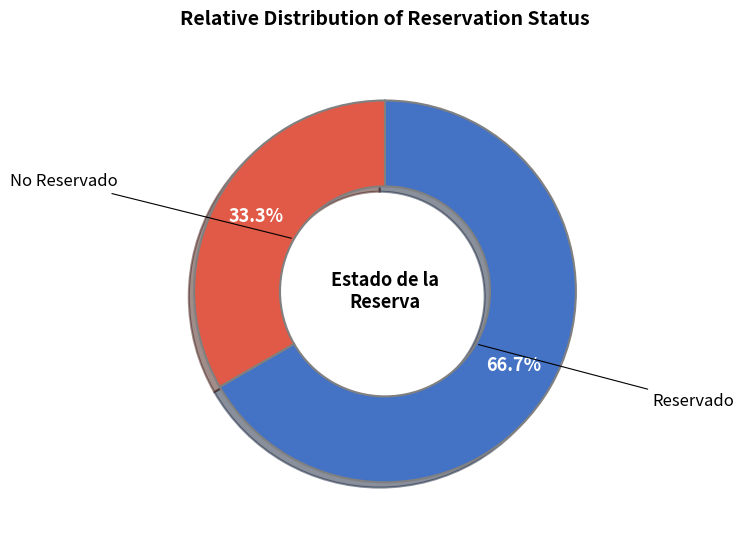

Is there a majority slice in this chart?

Yes